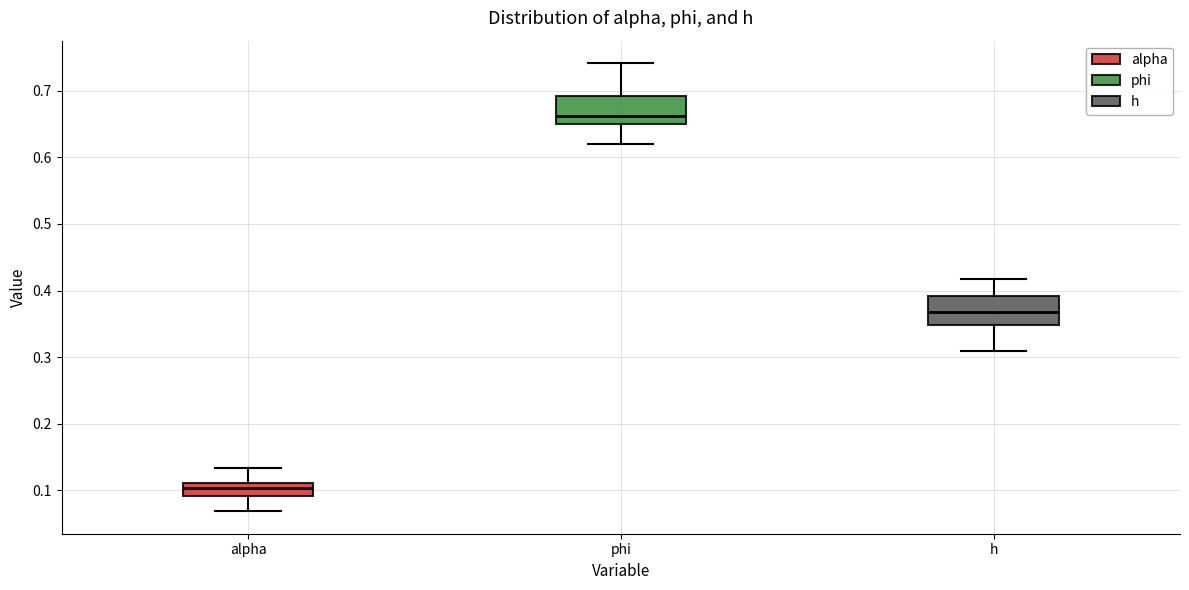

Which box's median line is the highest?

phi